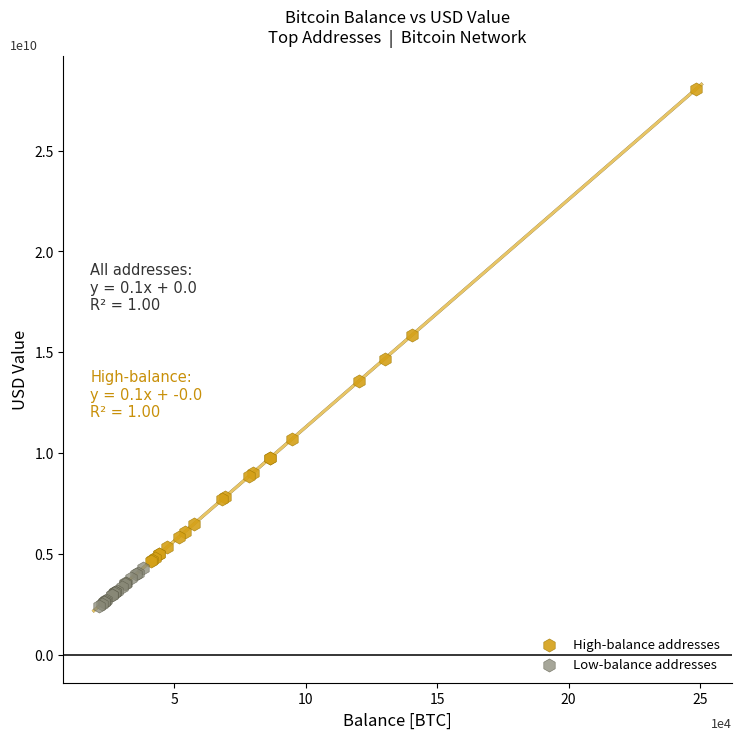

Which series contains the highest Y value?

High-balance addresses